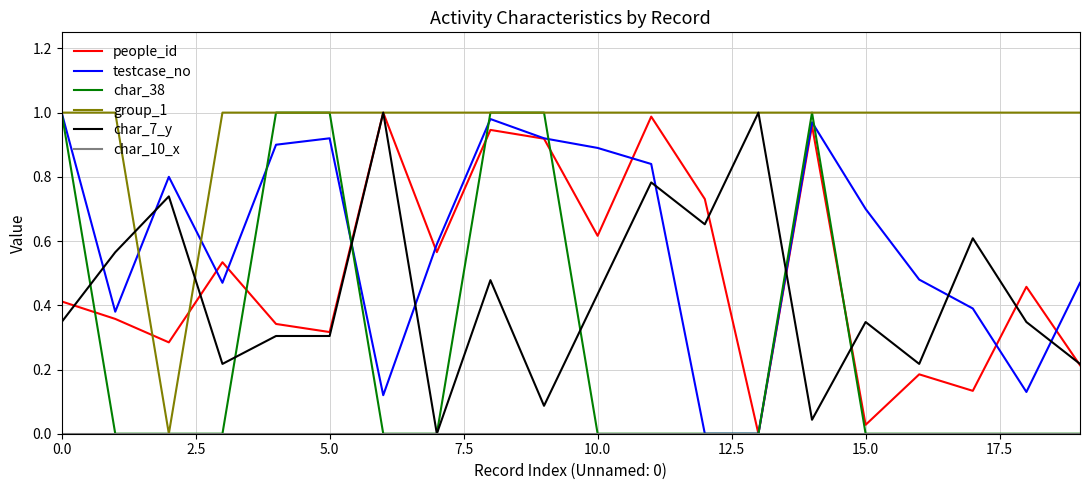

Which series has the largest total across all categories?

group_1